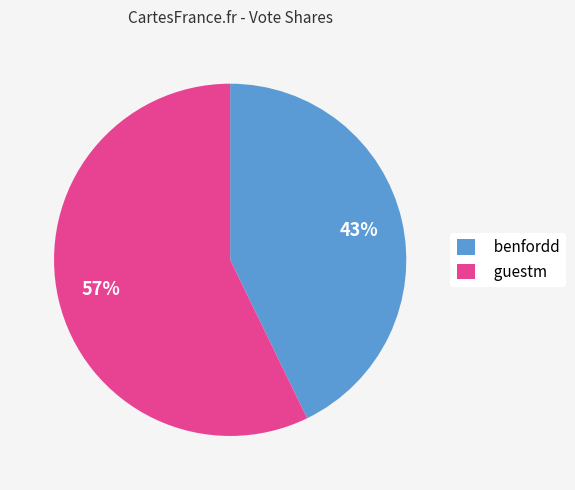

To the nearest percent, what is the difference between the largest and smallest slice percentages?

14%